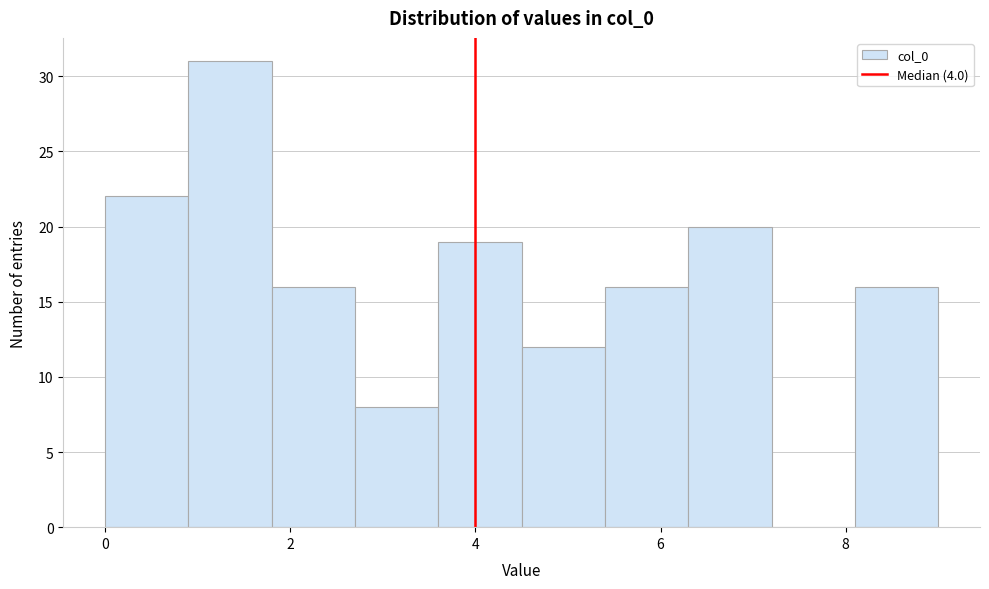

Reading left to right, transcribe this chart: for each bar, give the range it covers on the x-axis and its height. Neither the bar edges nor the heights are printed on the chart, so give them approximately, as read against the axes.

0.0 to 0.9: 22
0.9 to 1.8: 31
1.8 to 2.7: 16
2.7 to 3.6: 8
3.6 to 4.5: 19
4.5 to 5.4: 12
5.4 to 6.3: 16
6.3 to 7.2: 20
7.2 to 8.1: 0
8.1 to 9.0: 16